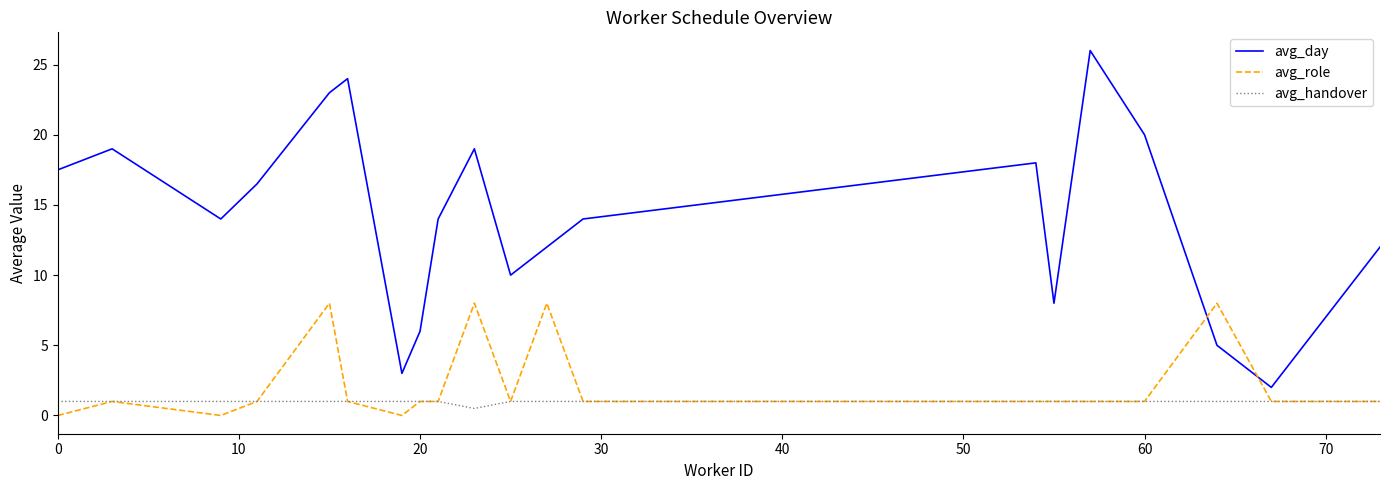

What is the minimum value for avg_day?

2.0